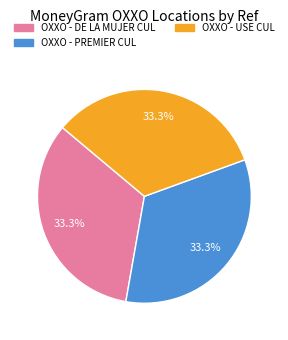

To the nearest percent, what percentage of the pie is OXXO - PREMIER CUL?

33%